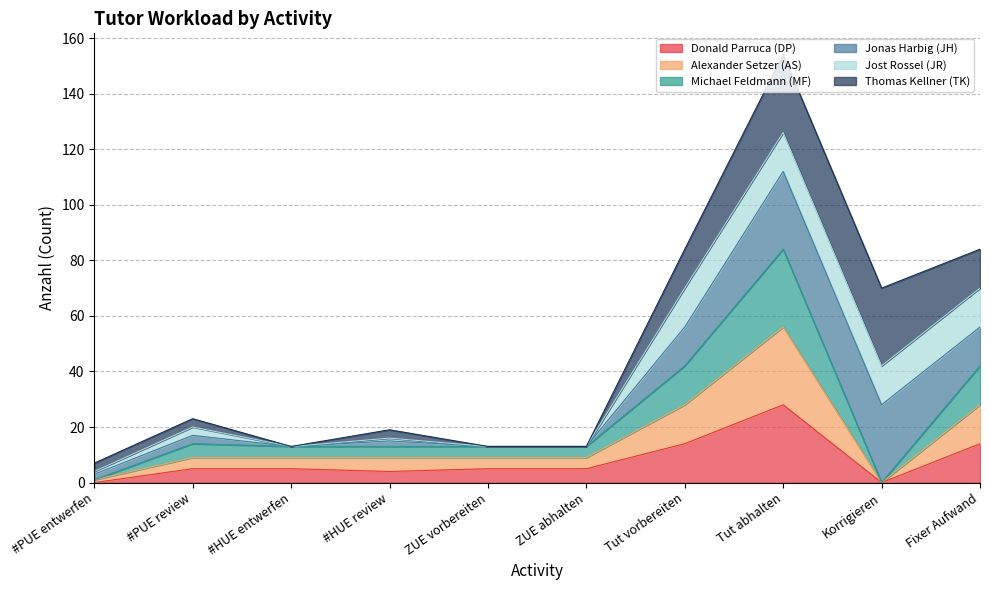

At which label does Donald Parruca (DP) reach its peak?

Tut abhalten